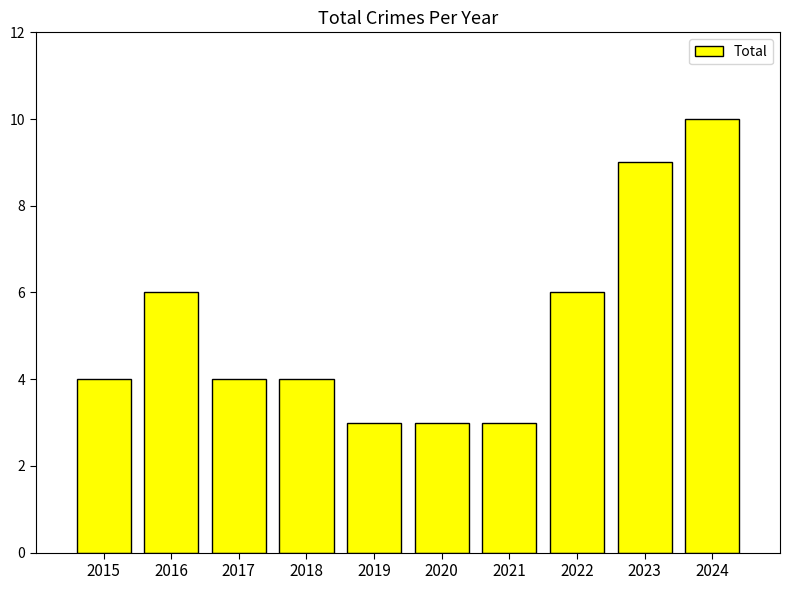

The value at 2024 is 10. True or false?

True